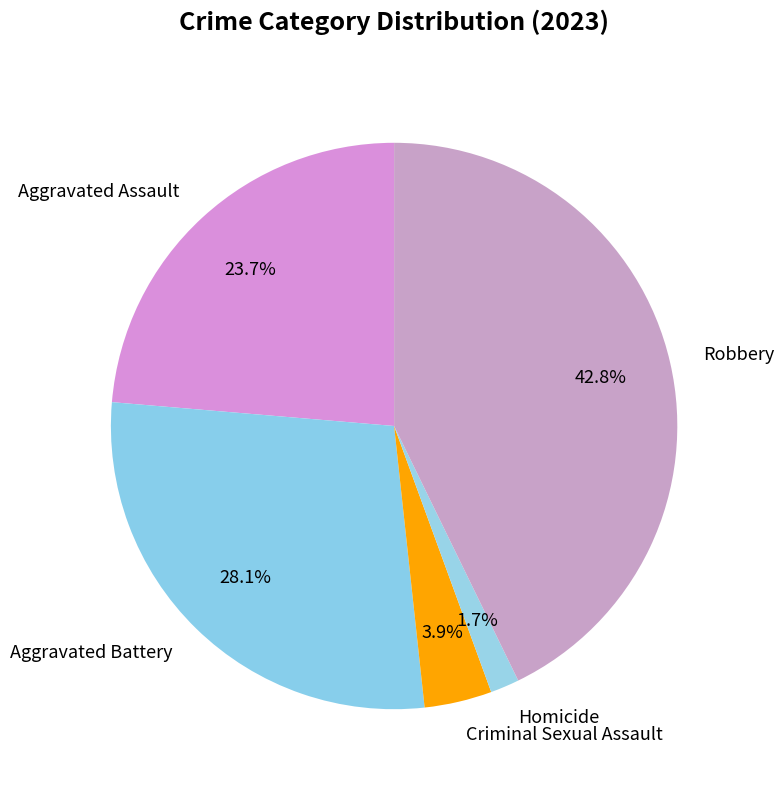

Do Homicide and Aggravated Battery together represent more than half of the pie?

No